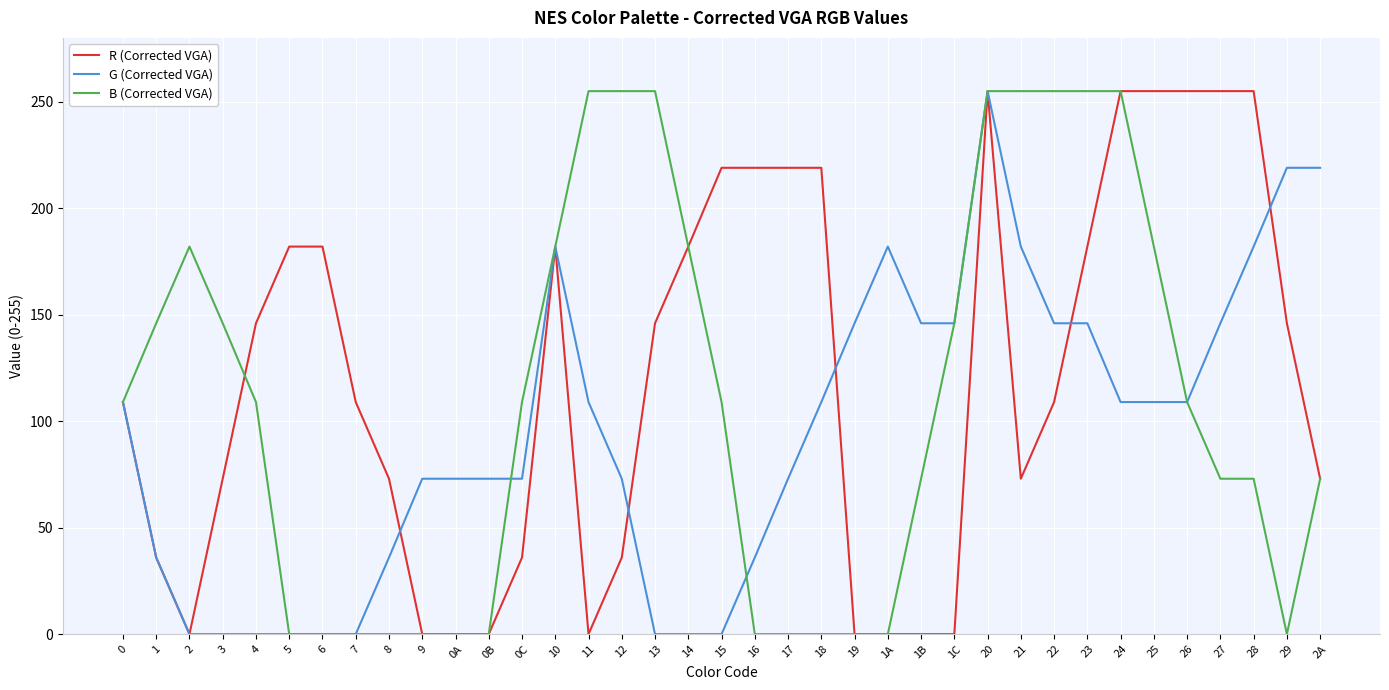

Rank the series at 16 from lowest to highest value.

B (Corrected VGA), G (Corrected VGA), R (Corrected VGA)